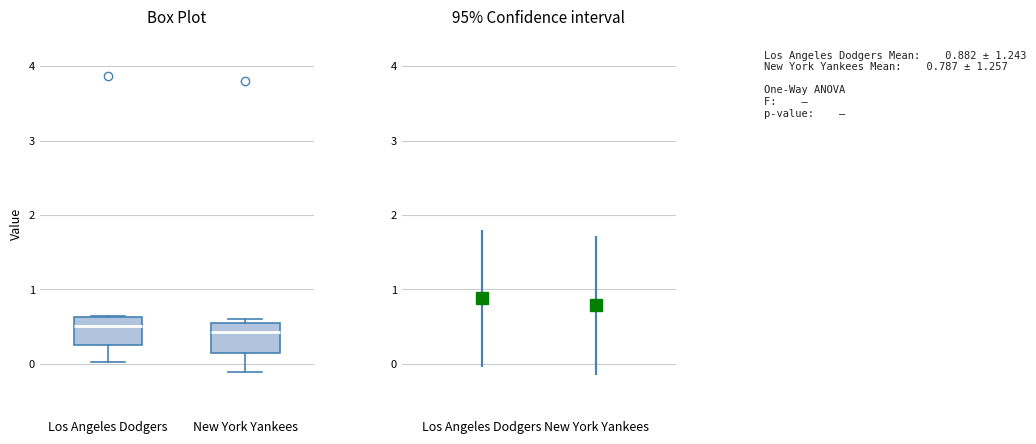

Where does the median line of the box for Los Angeles Dodgers sit on the y-axis? The values are not printed on the chart, so give them approximately, as read against the axis.

0.5